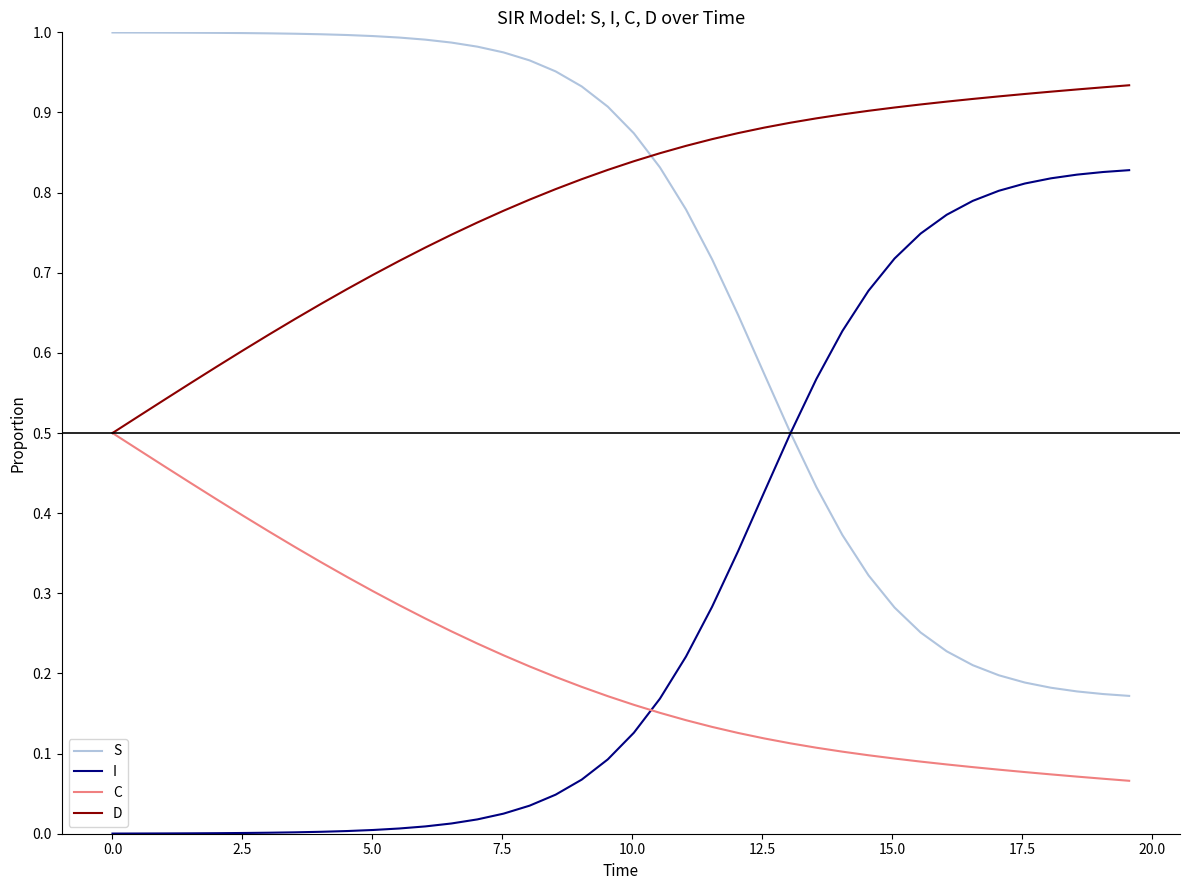

True or false: I and D cross at least once.

False